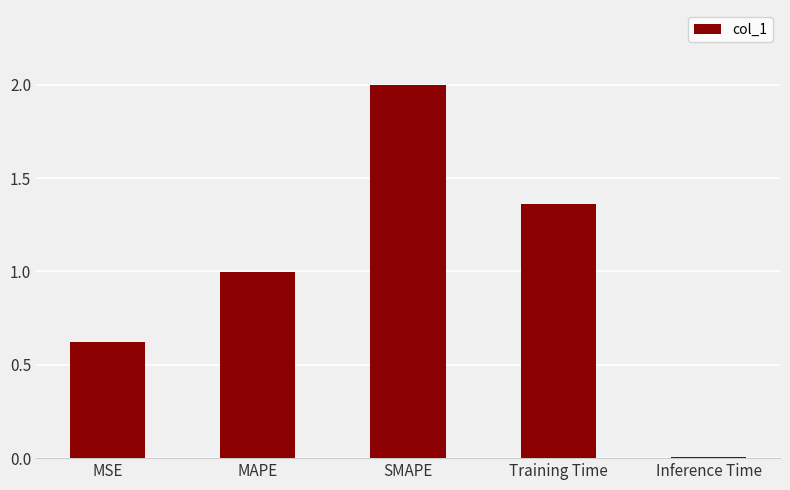

What is the label of the 5th bar from the left?

Inference Time